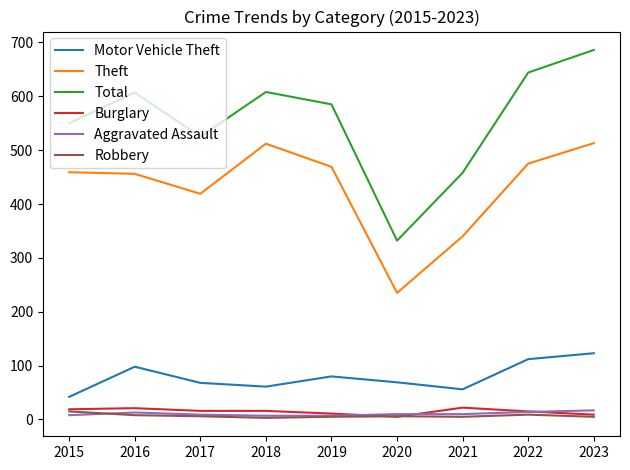

At which category is the sum across all series the highest?

2023